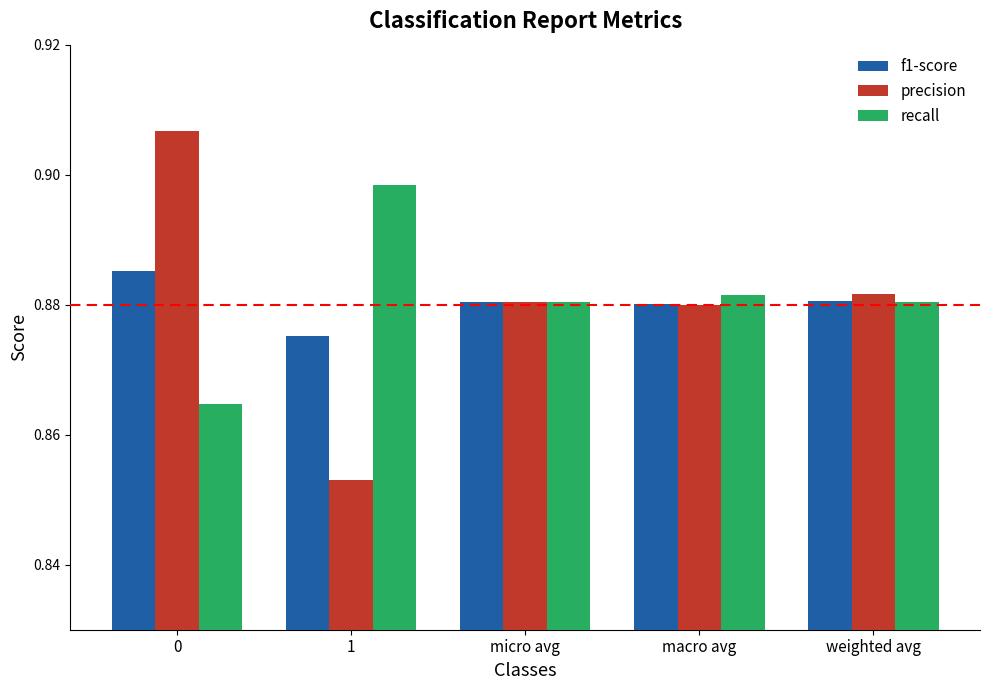

What is the total value across all series at 0?

2.7